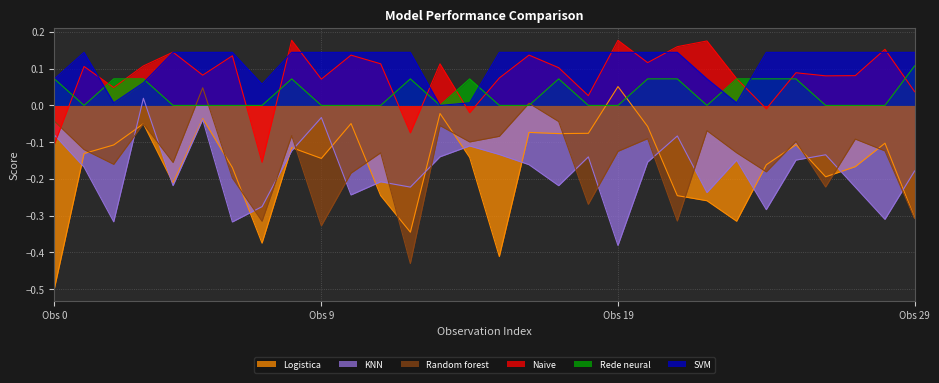

What is the value of the Naive point at the 11th from the left?

0.1